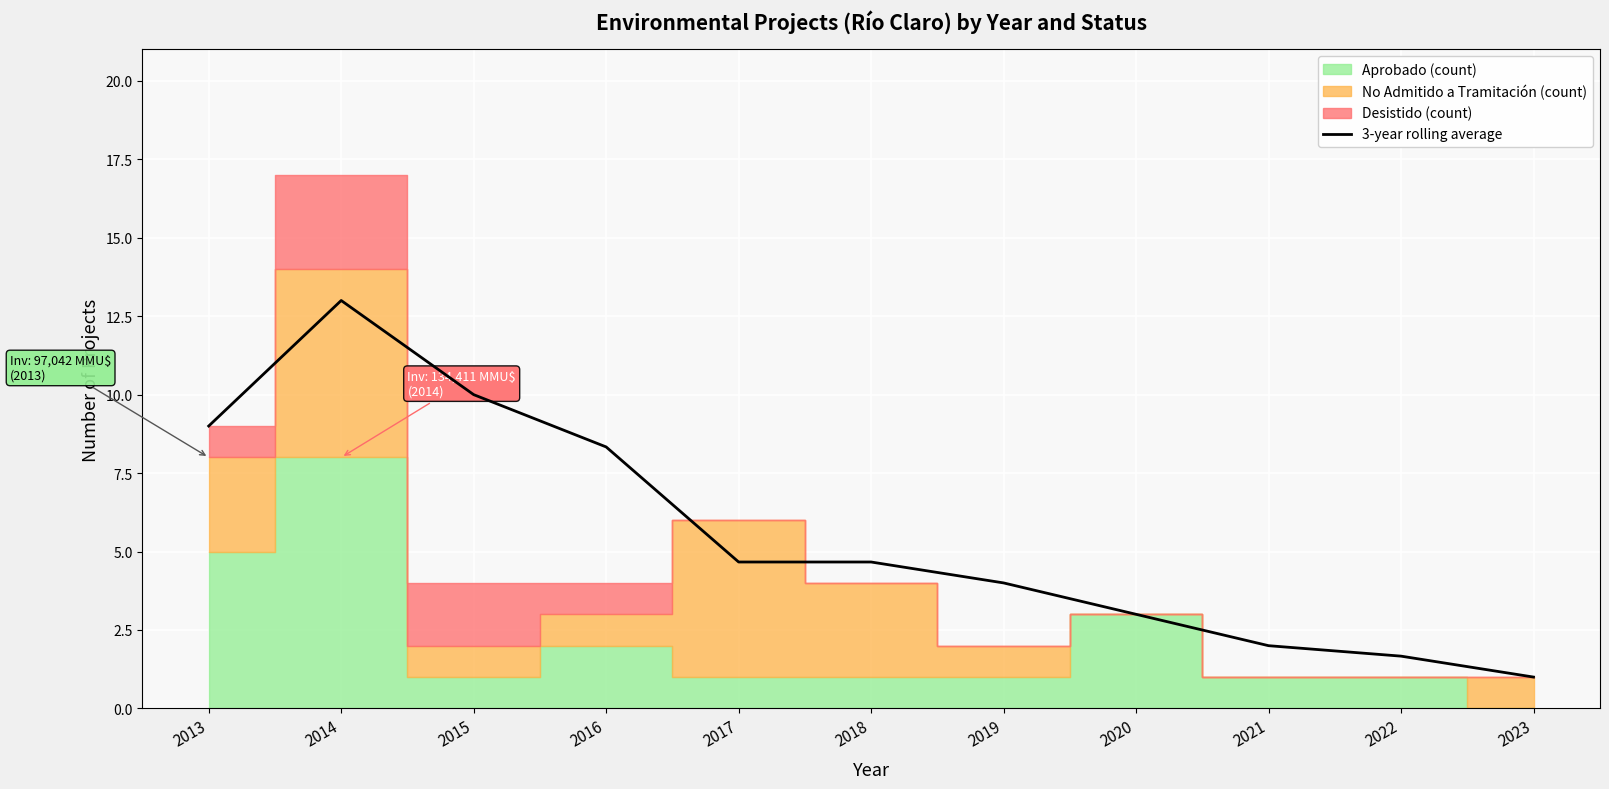

Reading left to right, extract all data points from this chart.

9.0	13.0	10.0	8.3	4.7	4.7	4.0	3.0	2.0	1.7	1.0